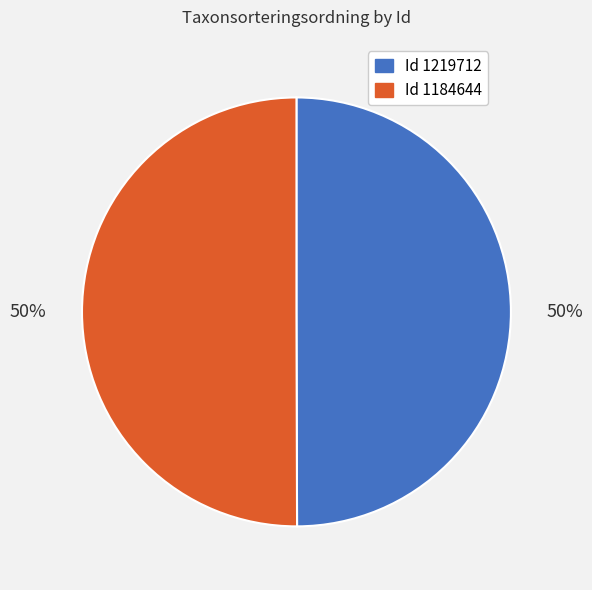

Combined, do Id 1184644 and Id 1219712 account for over 50%?

Yes